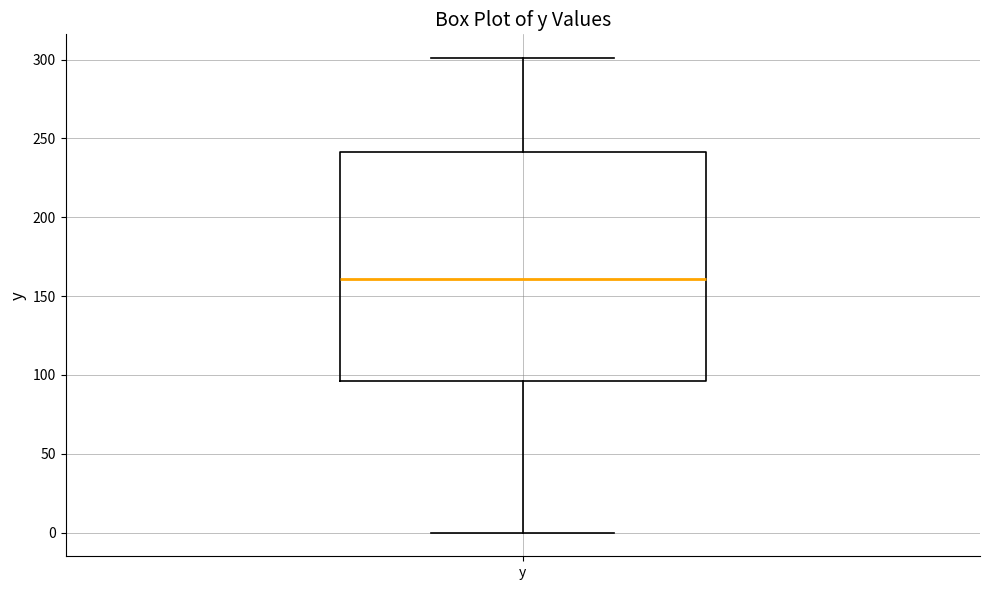

Where does the median line of the box for y sit on the y-axis? The values are not printed on the chart, so give them approximately, as read against the axis.

160